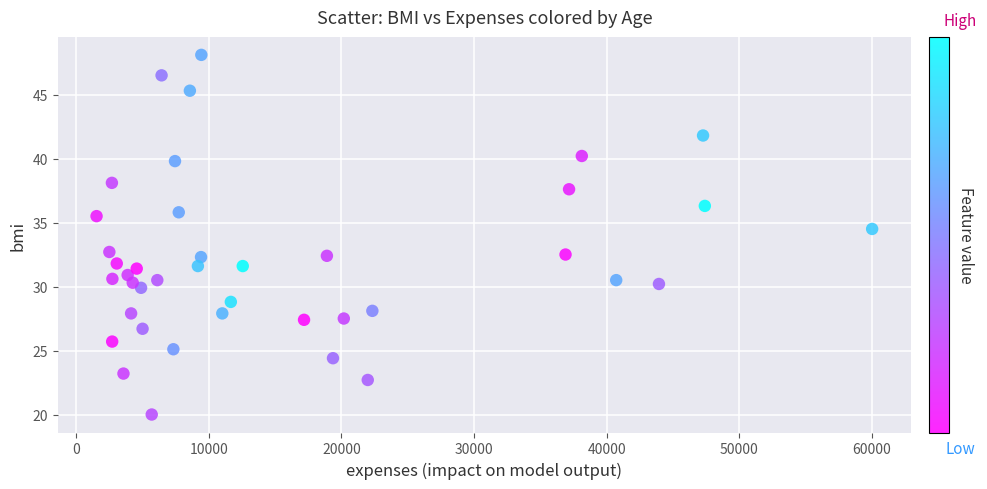

What Y value in the scatter plot is closest to 34?

34.5